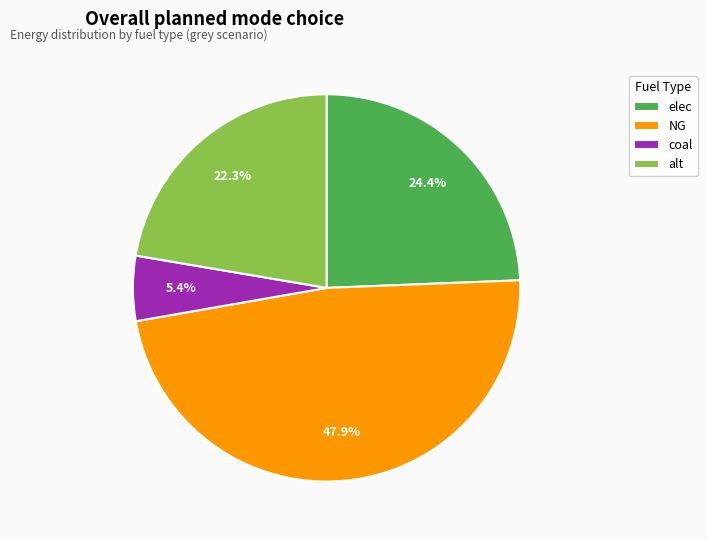

Do alt and NG together represent more than half of the pie?

Yes